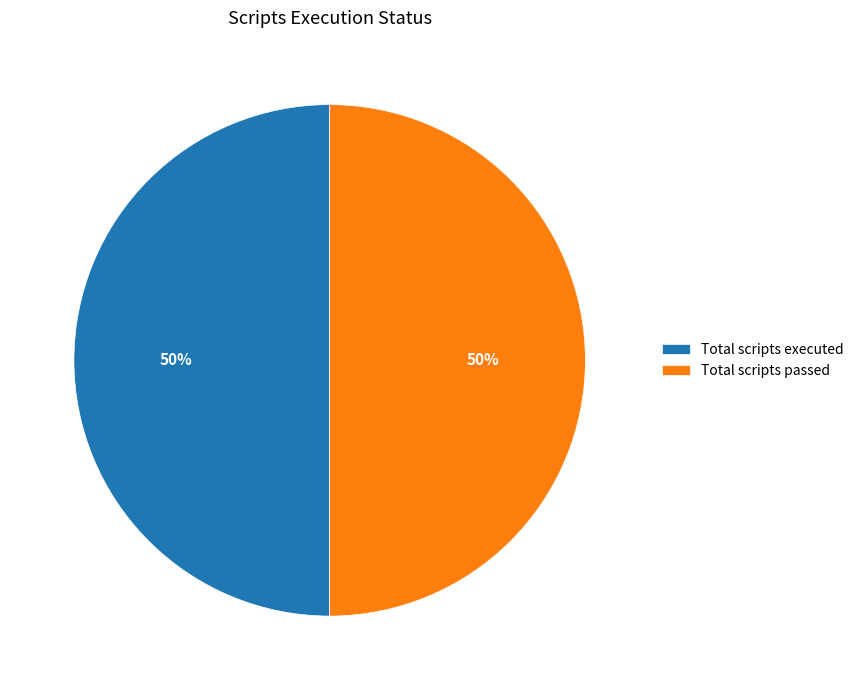

The Total scripts executed slice represents 50% of the pie. True or false?

True